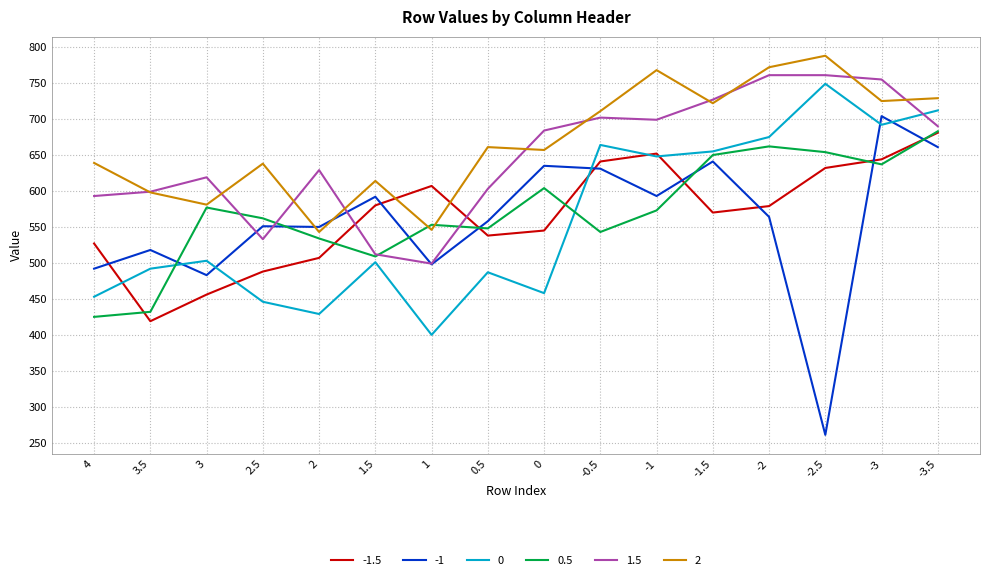

What is the spread (max minus min) of values at -3.5?

68